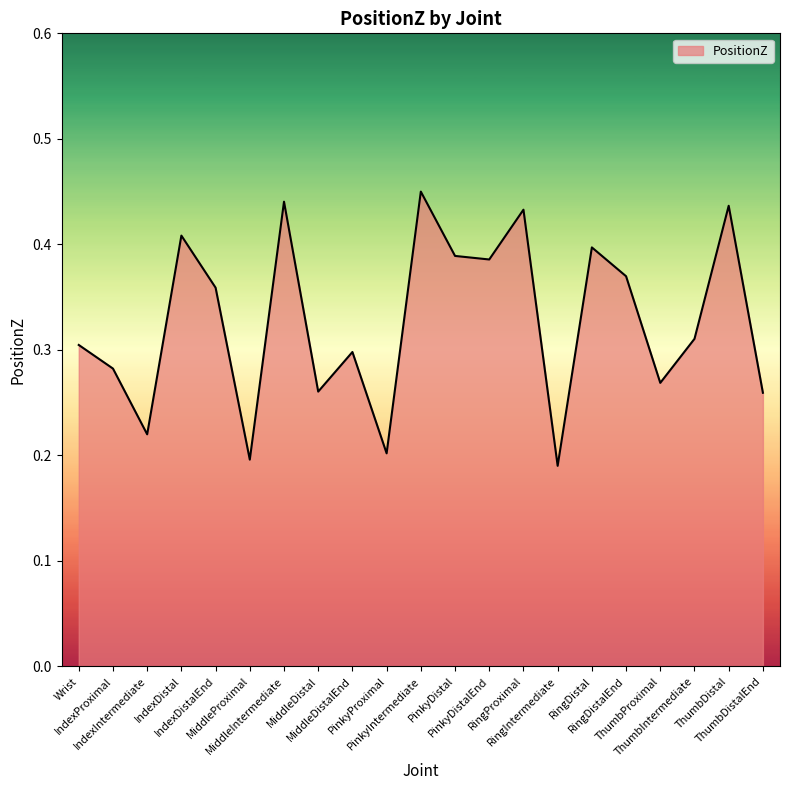

List the labels in order of value, smallest first.

RingIntermediate, MiddleProximal, PinkyProximal, IndexIntermediate, ThumbDistalEnd, MiddleDistal, ThumbProximal, IndexProximal, MiddleDistalEnd, Wrist, ThumbIntermediate, IndexDistalEnd, RingDistalEnd, PinkyDistalEnd, PinkyDistal, RingDistal, IndexDistal, RingProximal, ThumbDistal, MiddleIntermediate, PinkyIntermediate